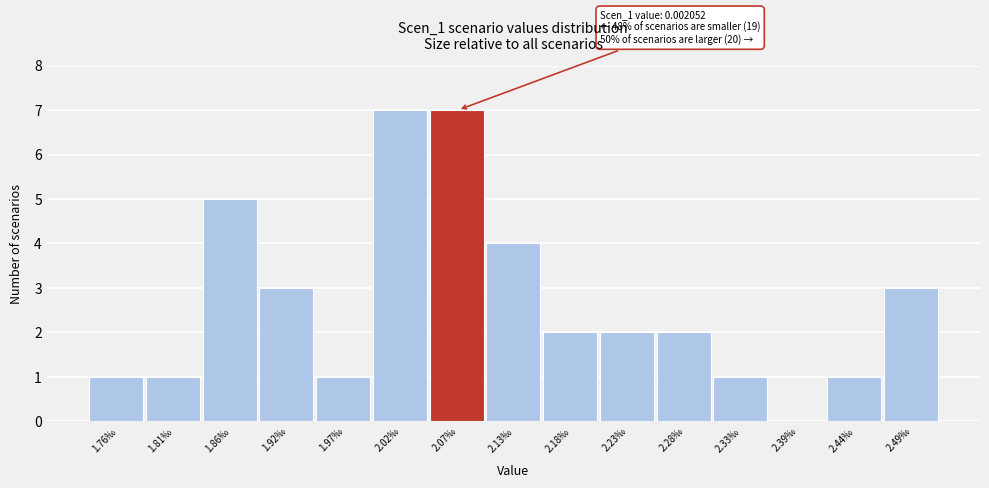

Reading left to right, extract all data points from this chart.

1.76‰=1	1.81‰=1	1.86‰=5	1.92‰=3	1.97‰=1	2.02‰=7	2.07‰=7	2.13‰=4	2.18‰=2	2.23‰=2	2.28‰=2	2.33‰=1	2.39‰=0	2.44‰=1	2.49‰=3